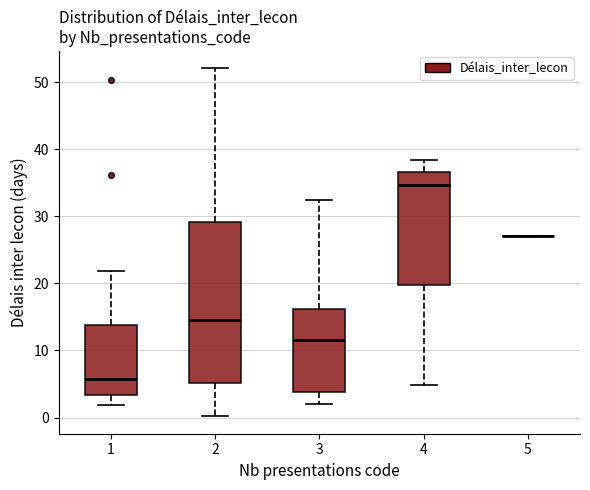

Comparing the boxes themselves (not the whiskers), which one is the tallest?

2